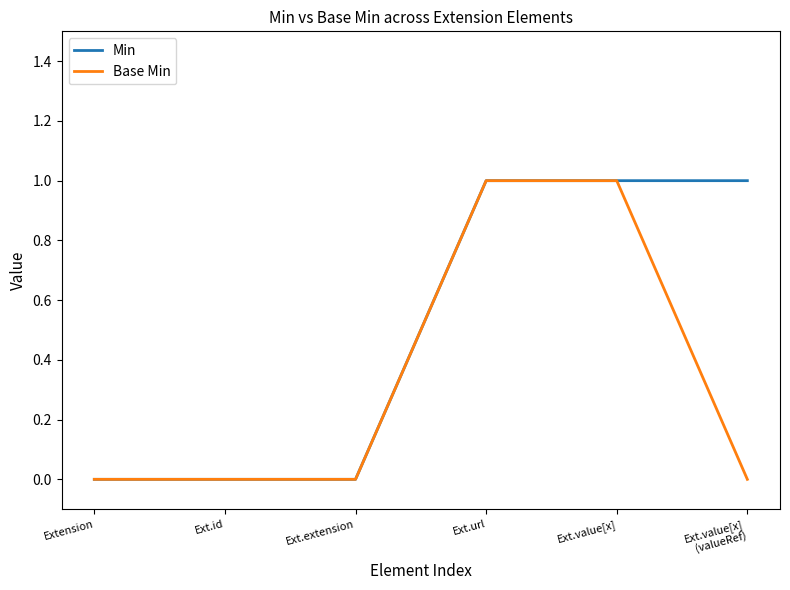

How many lines are shown in the chart?

2